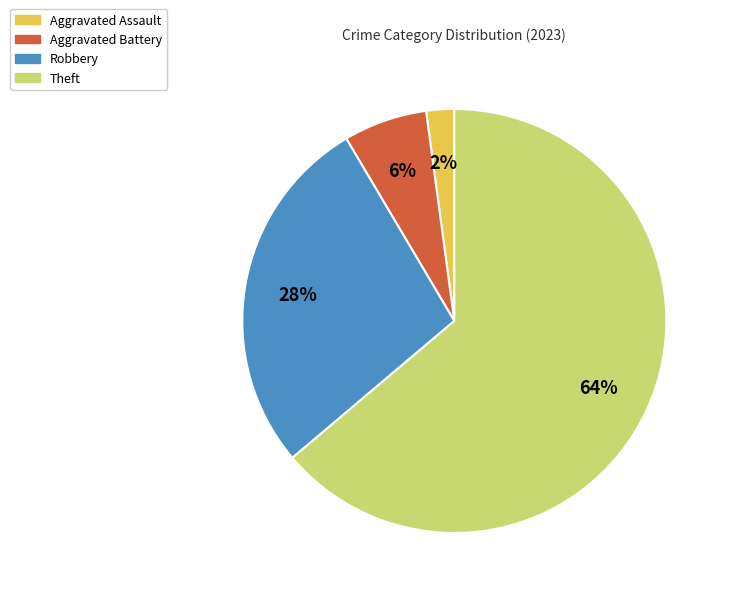

To the nearest percent, what is the difference between the largest and smallest slice percentages?

62%